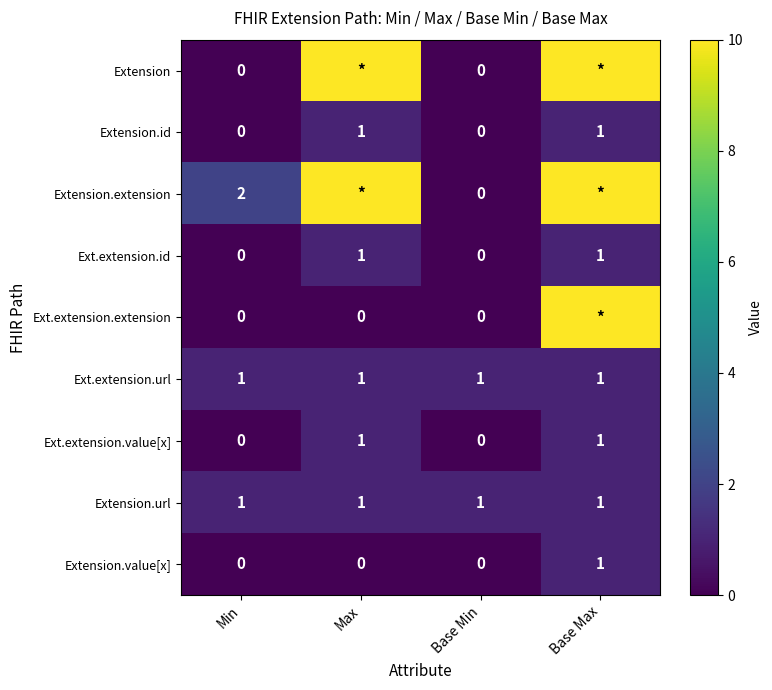

Which label corresponds to the smallest value in the chart?

Min